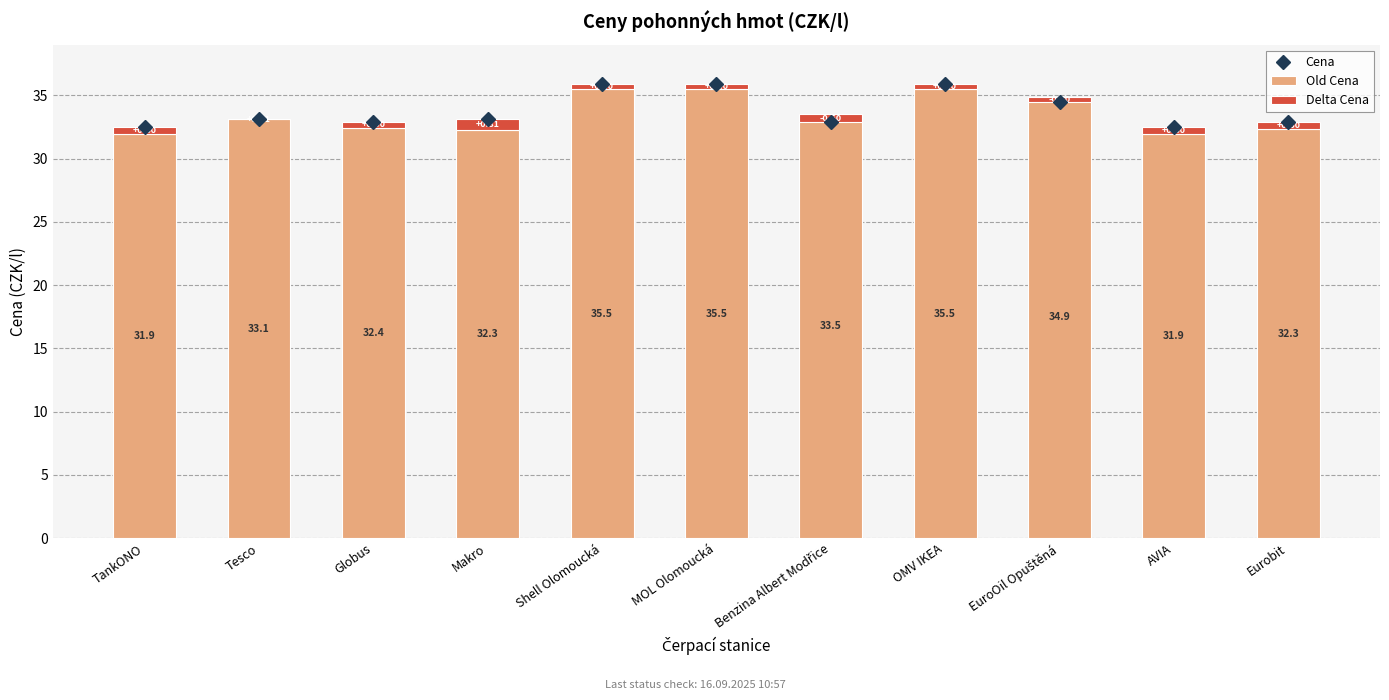

Rank the series at Tesco from lowest to highest value.

Delta Cena, Old Cena, Cena